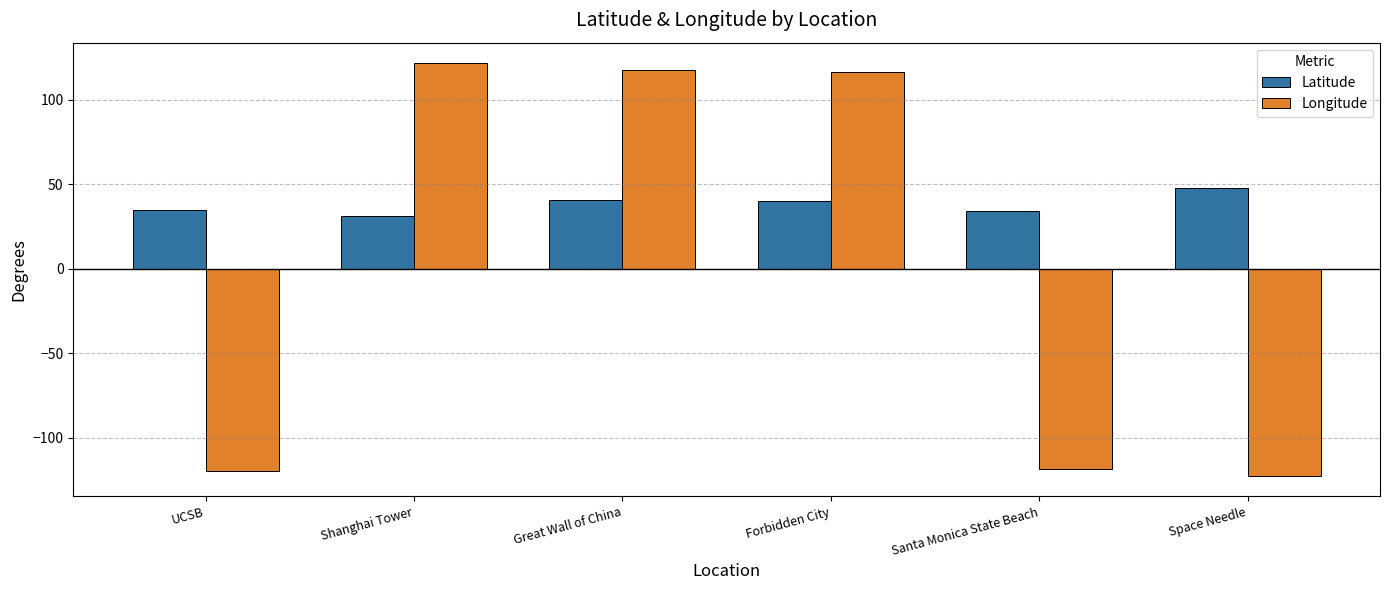

How many groups of bars are there?

6